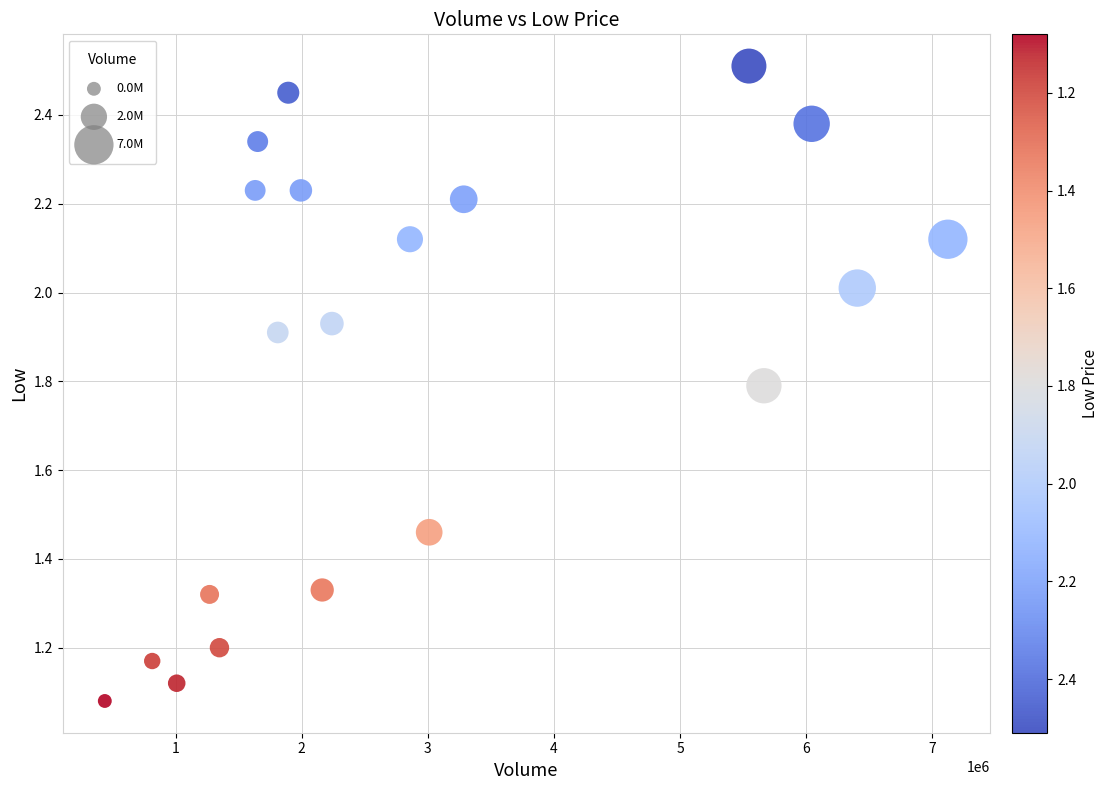

What is the range of Y values (max minus min)?

1.4